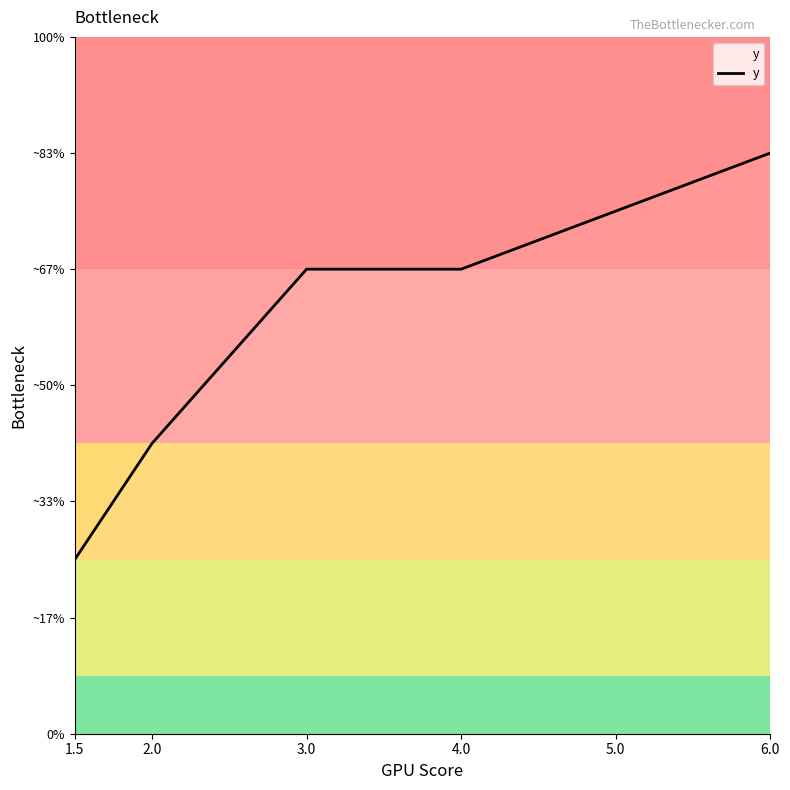

Is it true that the value at 4.0 is 2.2?

False